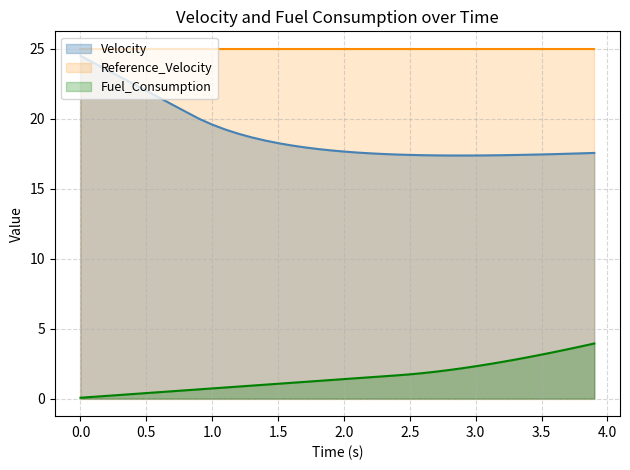

Between 0.2 and 3.8, which series saw the biggest shift?

Velocity